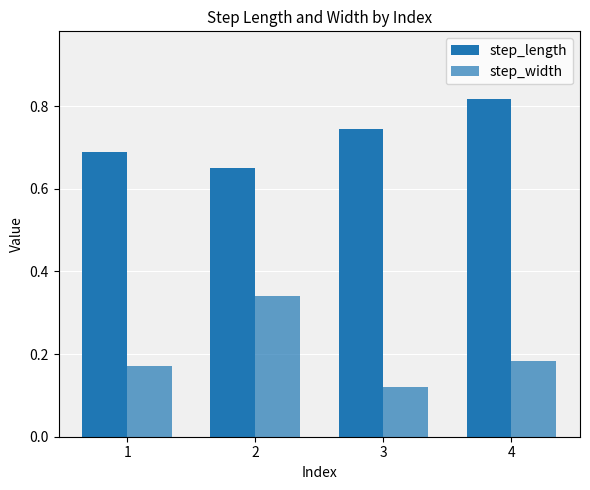

How many step_length values are between 0 and 1?

4